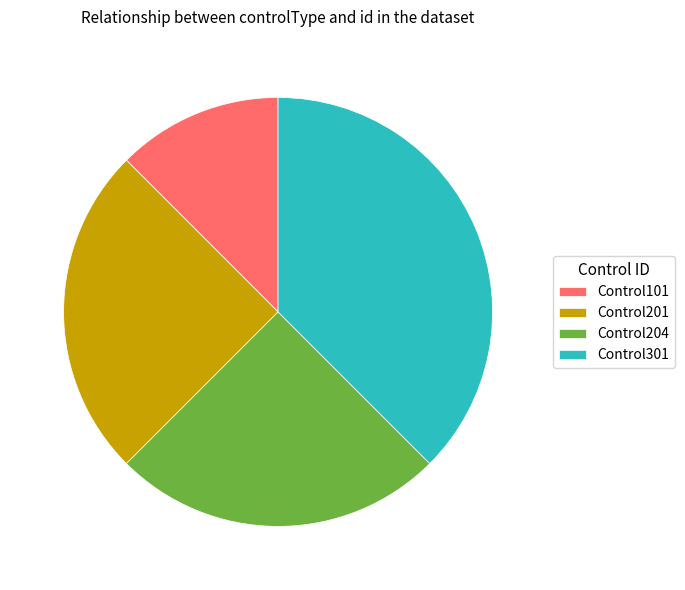

Is Control204 the majority of the pie?

No